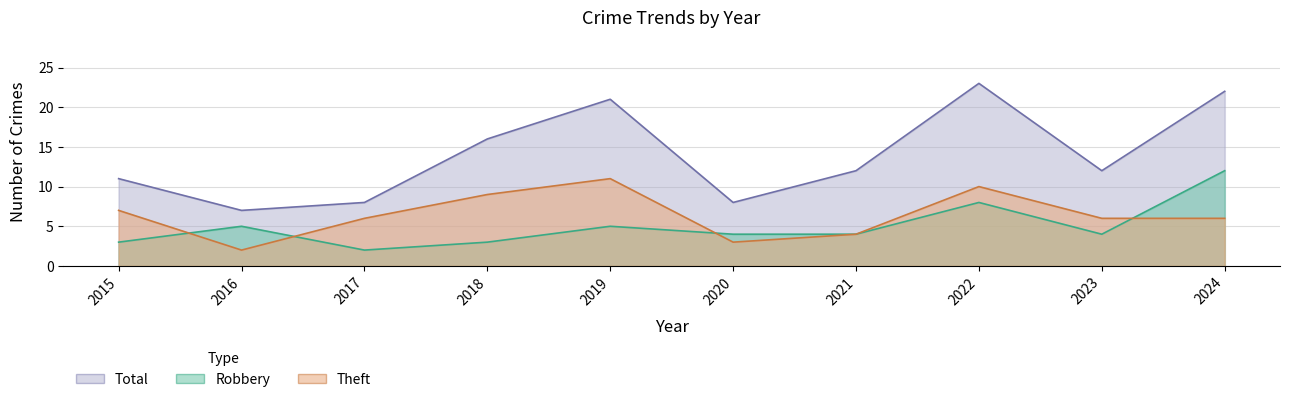

How many times do Theft and Robbery cross each other?

4